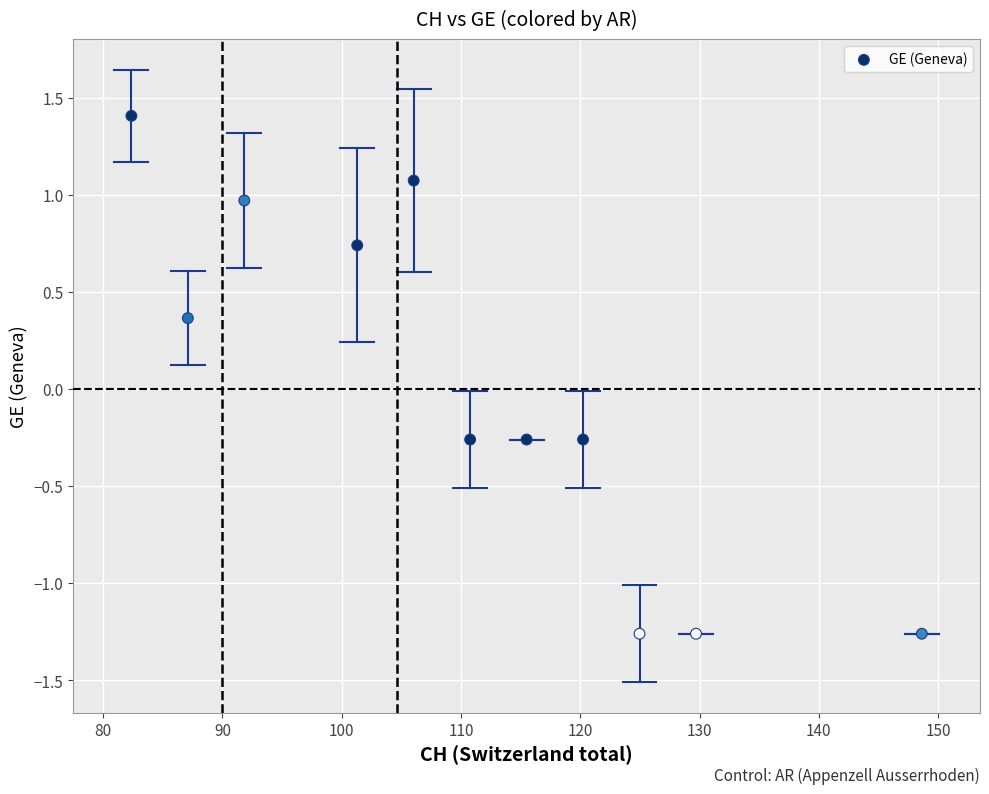

What is the range of Y values (max minus min)?

2.7